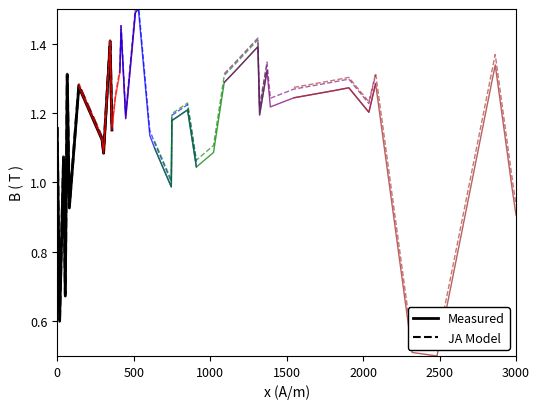

Is the value of Measured at 0 greater than the value of JA Model at 7?

Yes